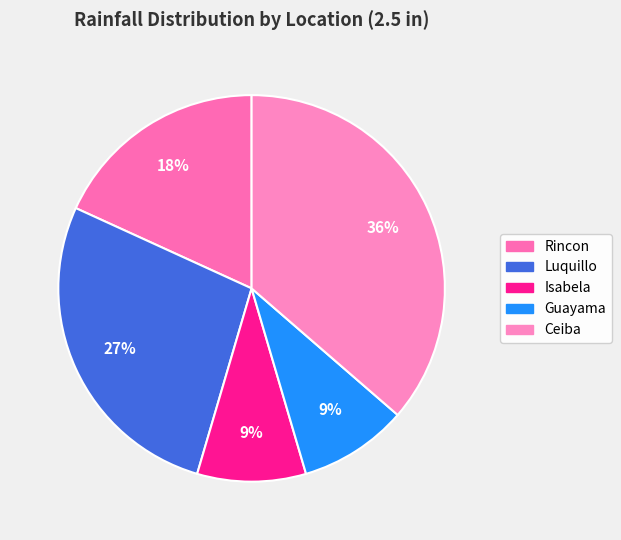

How many segments does this pie chart have?

5